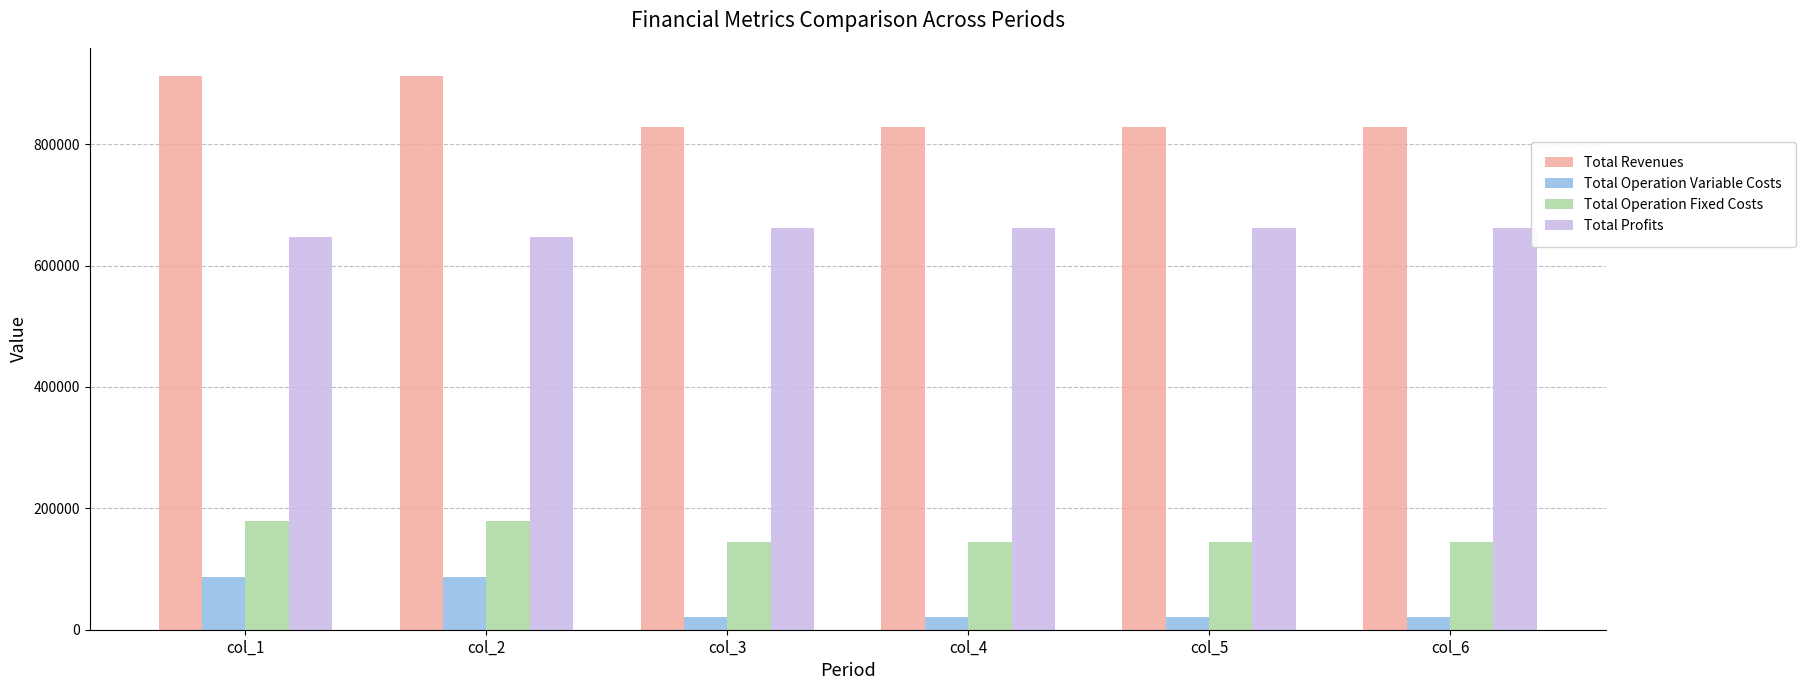

Are the bars horizontal?

No